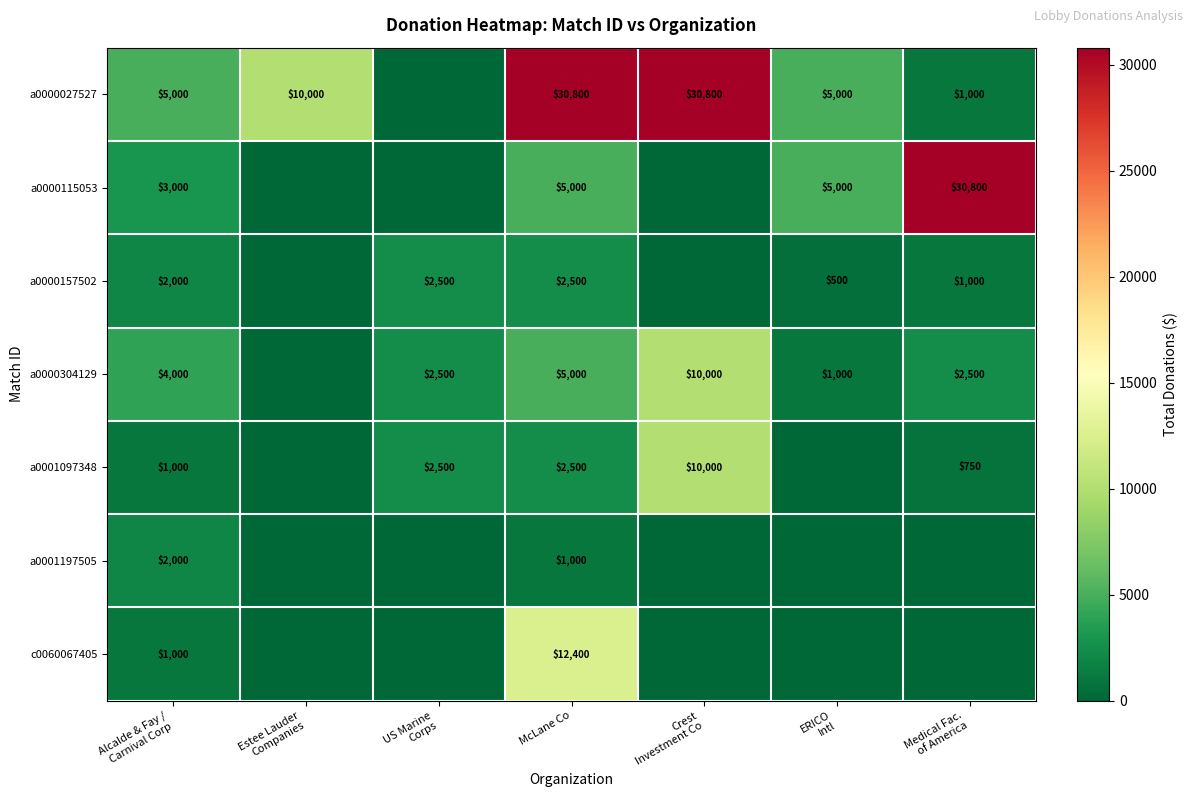

The value of a0001197505 at McLane Co is 1000. True or false?

True